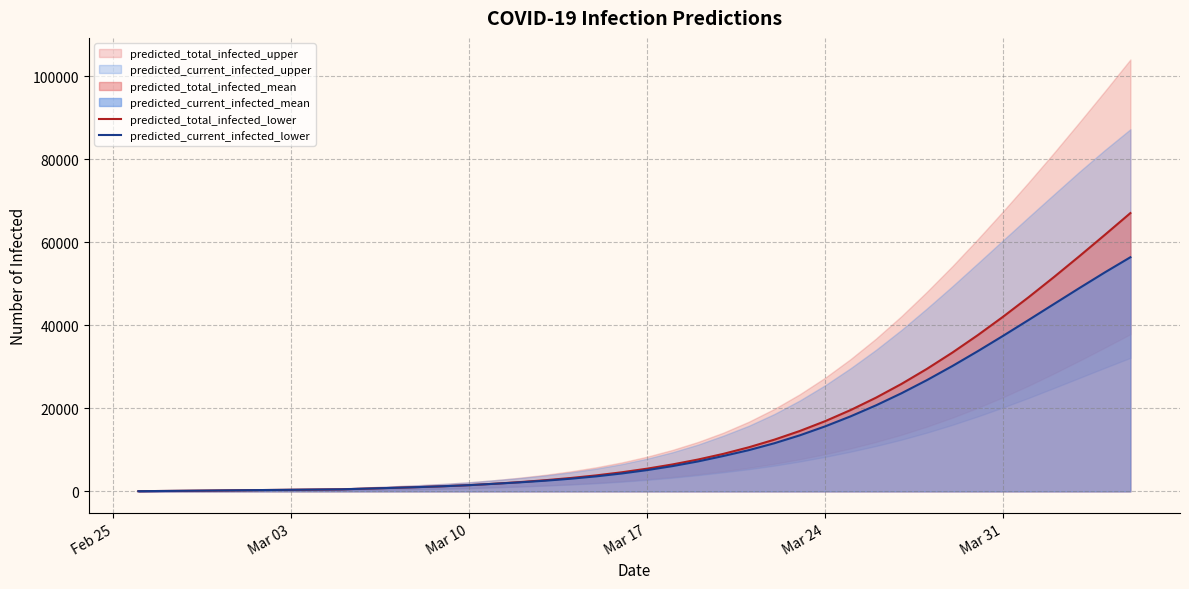

True or false: predicted_total_infected_lower and predicted_current_infected_lower cross at least once.

False